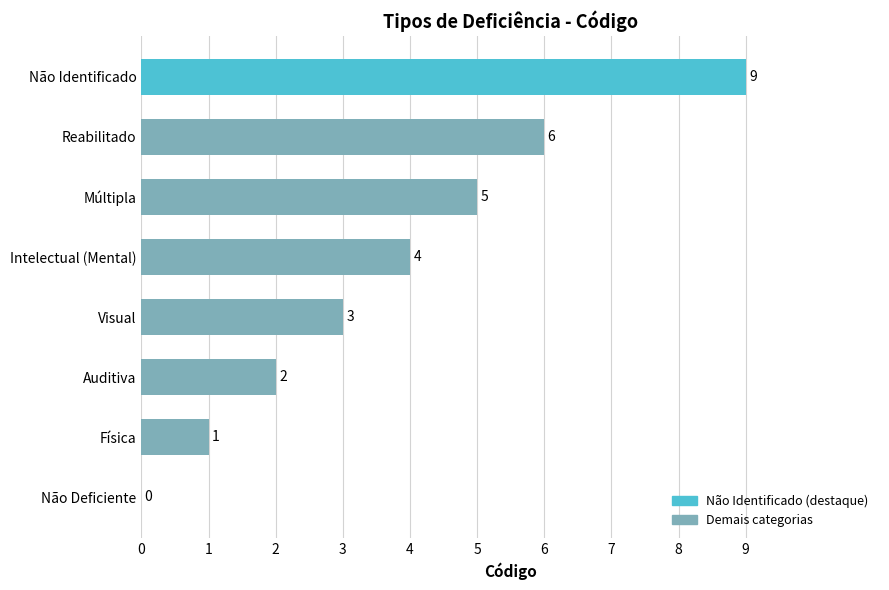

At which label is the value closest to 4?

Intelectual (Mental)